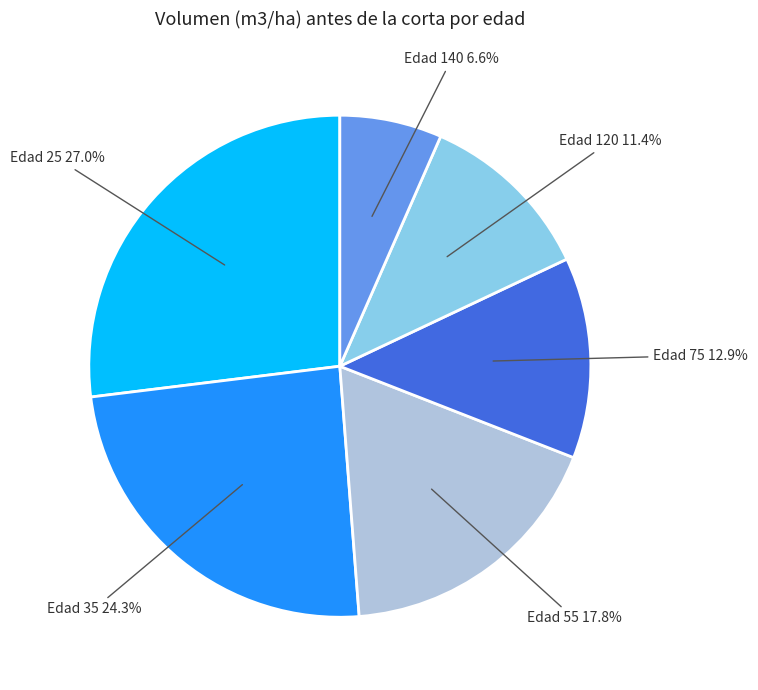

Count the number of slices in the pie.

6